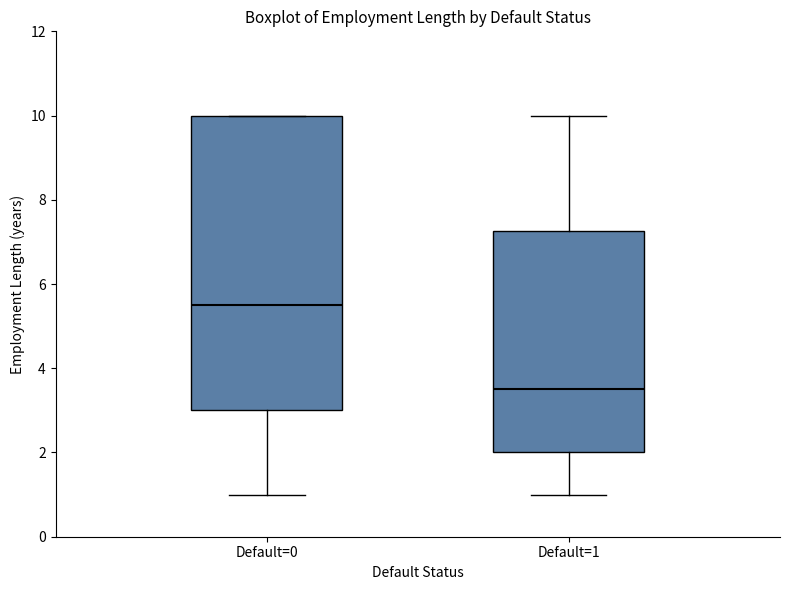

Reading left to right, read every box against the y-axis: the position of its median line, the range the box covers, and the ends of its whiskers. The values are not printed on the chart, so give them approximately, as read against the axis.

Default=0: median 5.6, box 3.0 to 10.0, whiskers 1.0 to 10.0
Default=1: median 3.6, box 2.0 to 7.2, whiskers 1.0 to 10.0